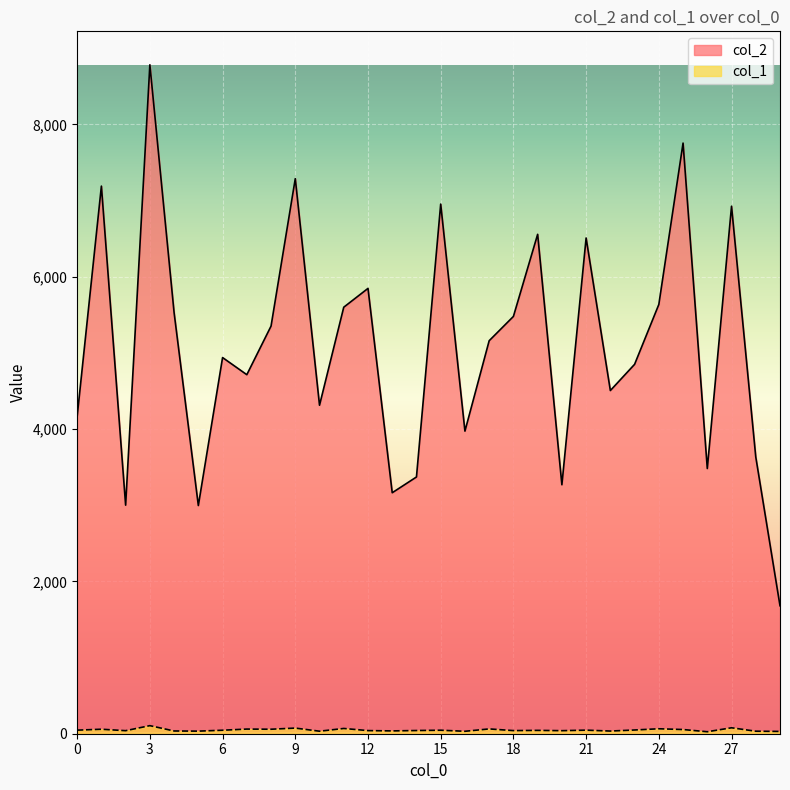

True or false: col_2 and col_1 cross at least once.

False